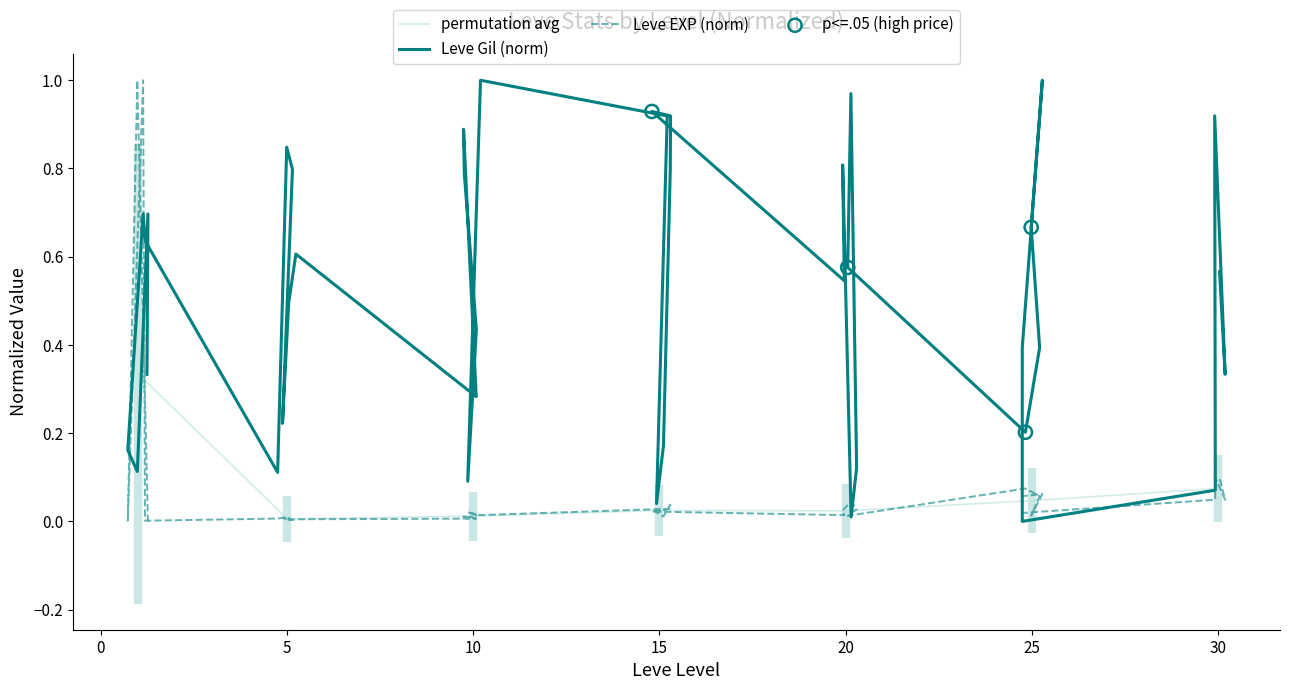

At how many categories does at least one series exceed 0?

40